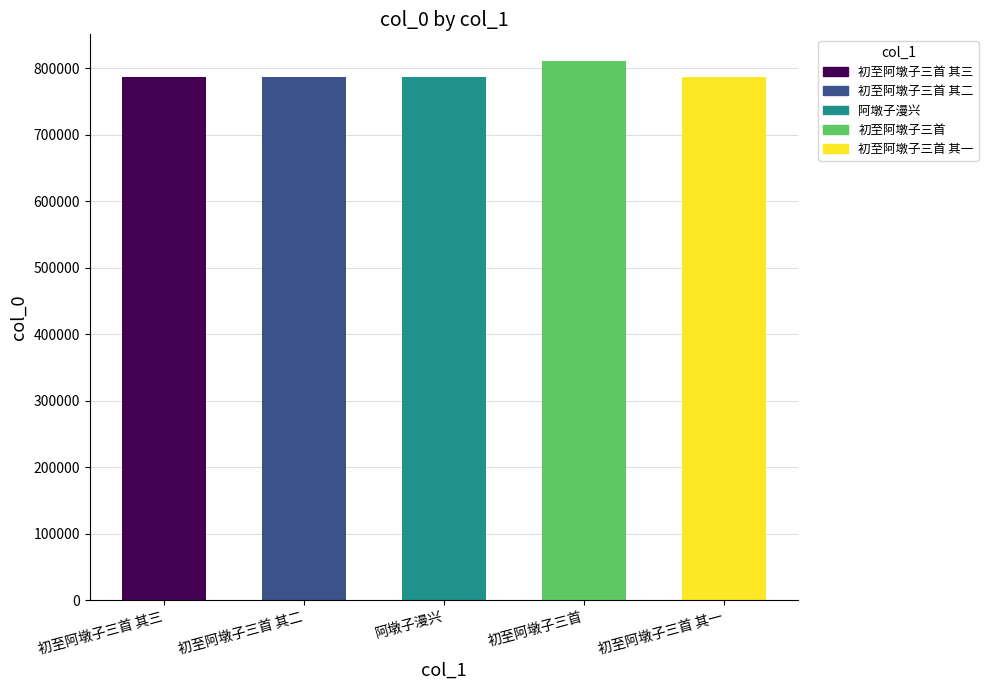

What is the average value?

791511